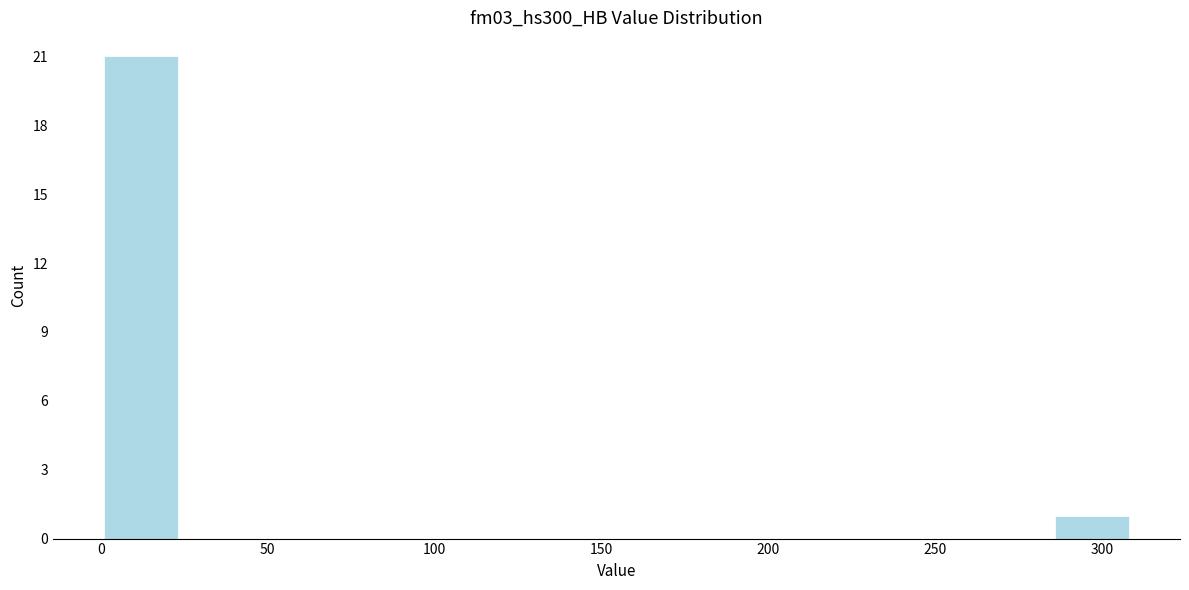

Which range on the x-axis has the tallest bar?

0 to 25